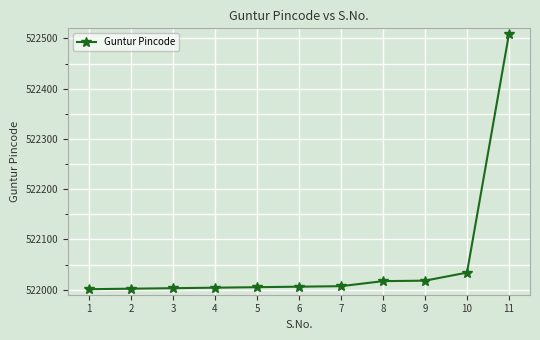

What is the maximum value shown in the chart?

522509